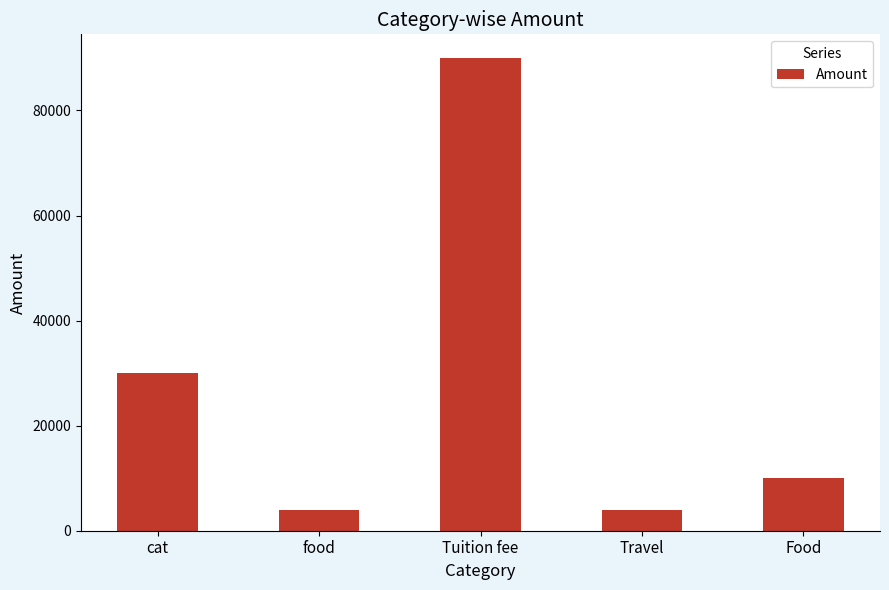

What is the difference between the maximum and minimum values?

86000